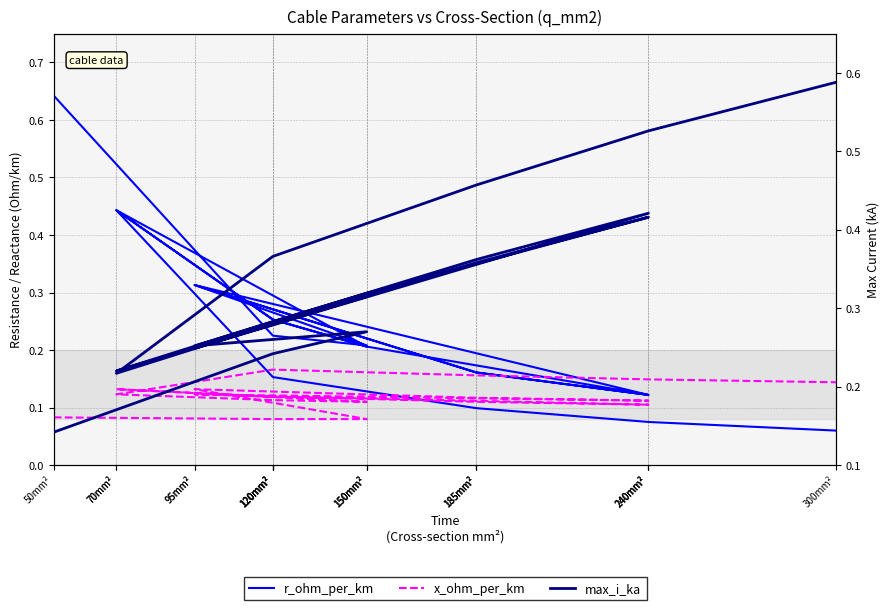

True or false: x_ohm_per_km has a value of 0.1 at 300mm².

True